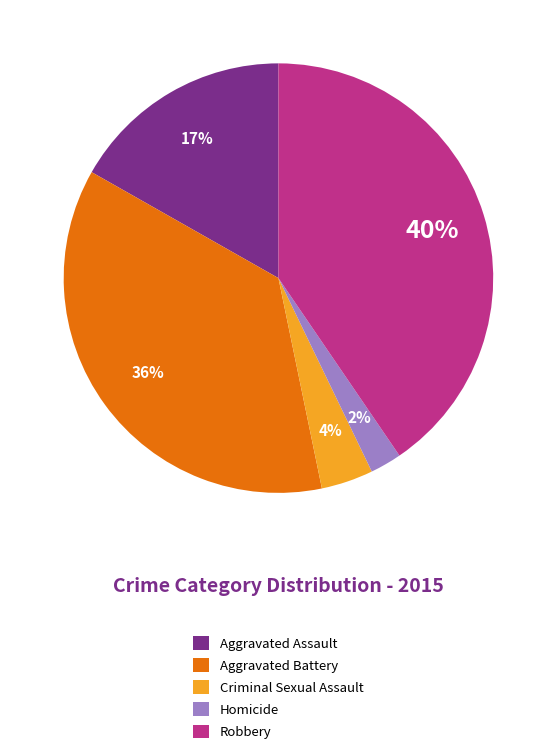

To the nearest percent, what is the difference between the Homicide and Criminal Sexual Assault slice percentages?

2%